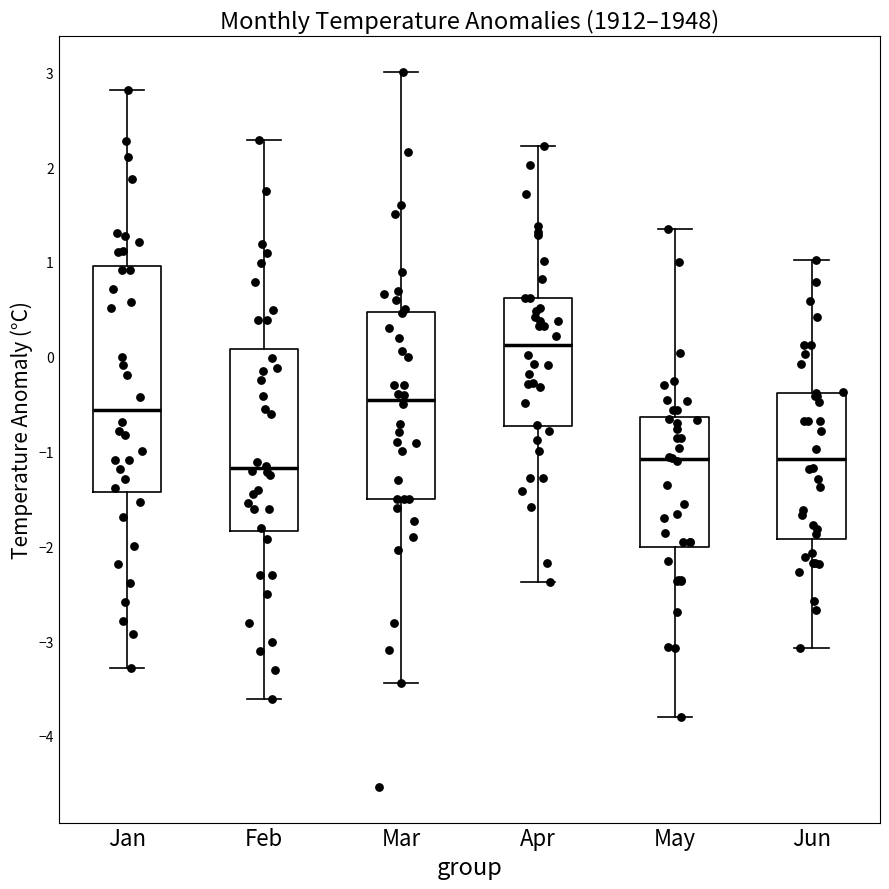

Reading left to right, transcribe this box plot: for each box, give where its median line is, the range the box spans, and where its two whiskers end, as read against the y-axis. The values are not printed on the chart, so give them approximately, as read against the axis.

Jan: median -0.6, box -1.4 to 1.0, whiskers -3.3 to 2.8
Feb: median -1.2, box -1.8 to 0.1, whiskers -3.6 to 2.3
Mar: median -0.5, box -1.5 to 0.5, whiskers -3.4 to 3.0
Apr: median 0.1, box -0.7 to 0.6, whiskers -2.4 to 2.2
May: median -1.1, box -2.0 to -0.6, whiskers -3.8 to 1.3
Jun: median -1.1, box -1.9 to -0.4, whiskers -3.1 to 1.0